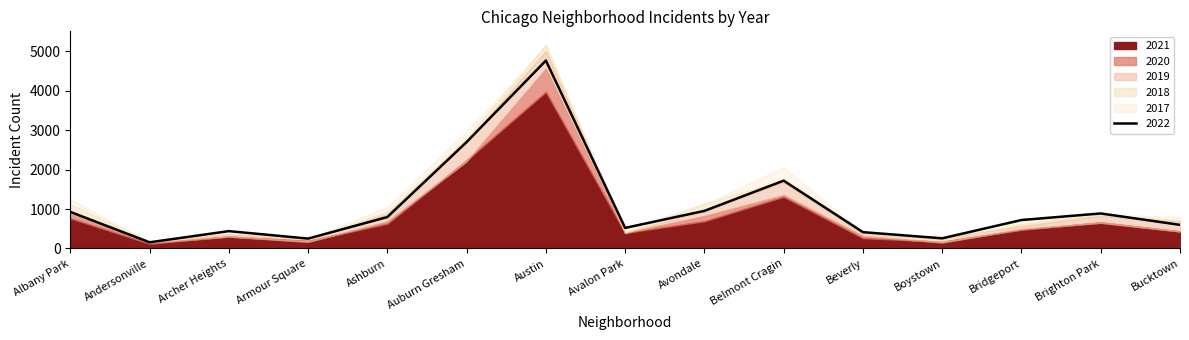

What is the label of the 11th point from the left?

Beverly